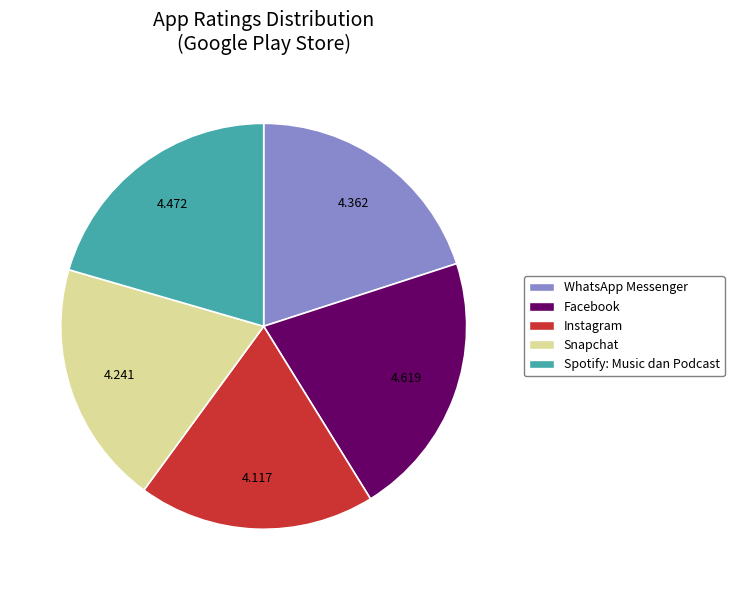

Is the sum of Spotify: Music dan Podcast and WhatsApp Messenger greater than half?

No